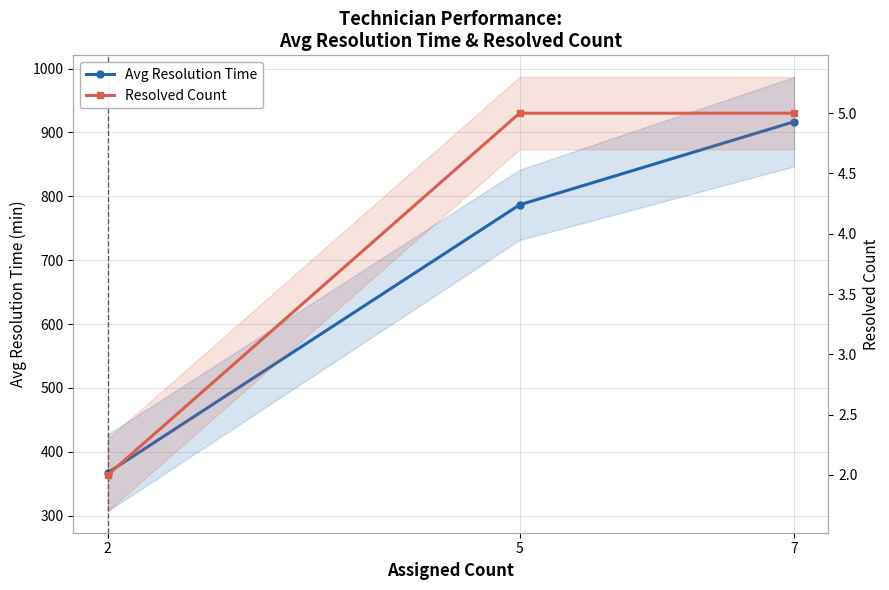

How many lines are shown in the chart?

2